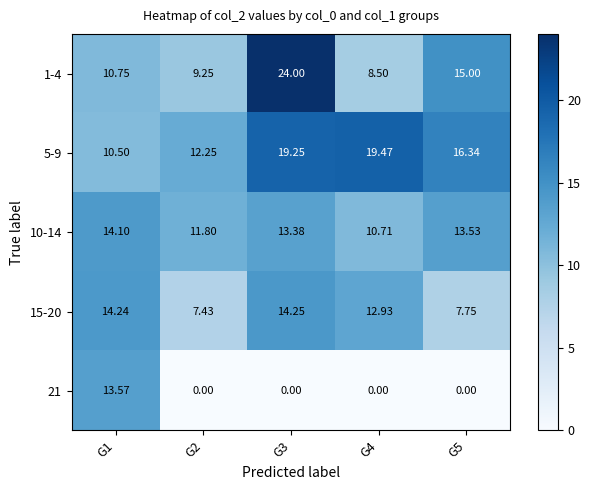

How many data points in 15-20 are less than 12?

2